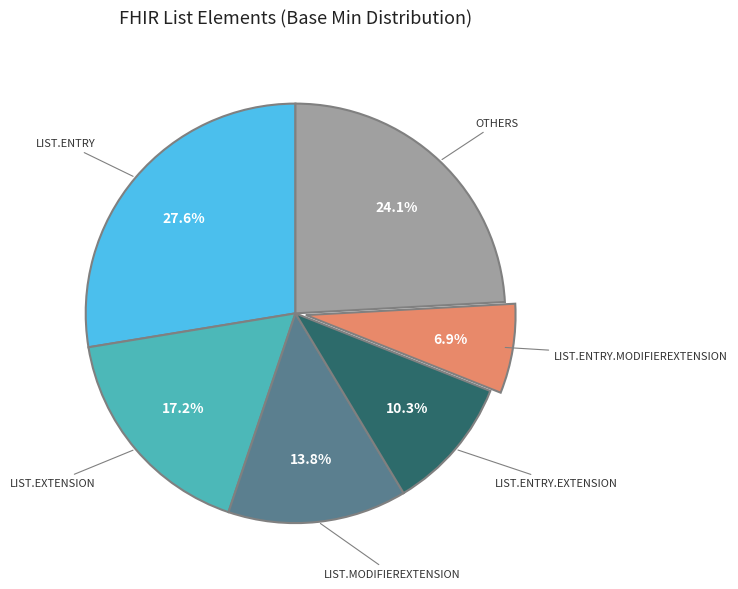

Is there a majority slice in this chart?

No